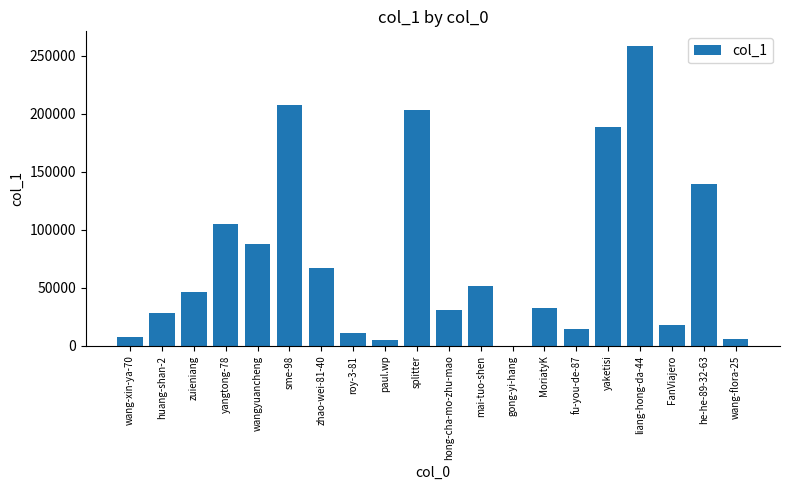

What is the approximate value at MoriatyK?

32345